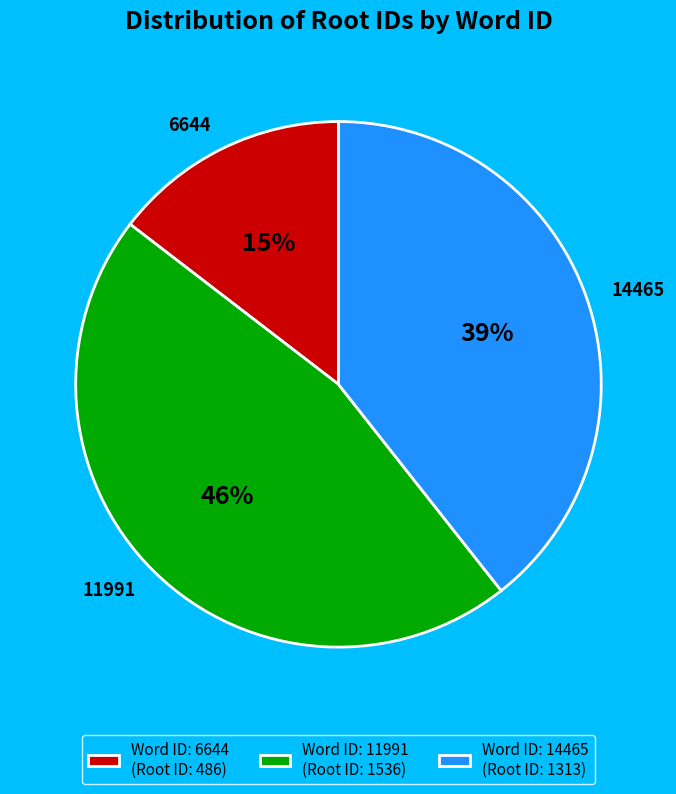

Which has a higher value, 6644 or 14465?

14465